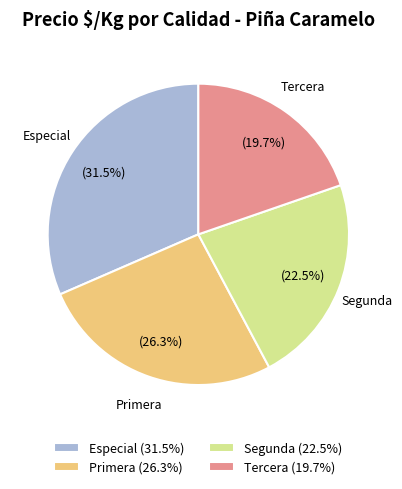

Does any single category account for the majority?

No